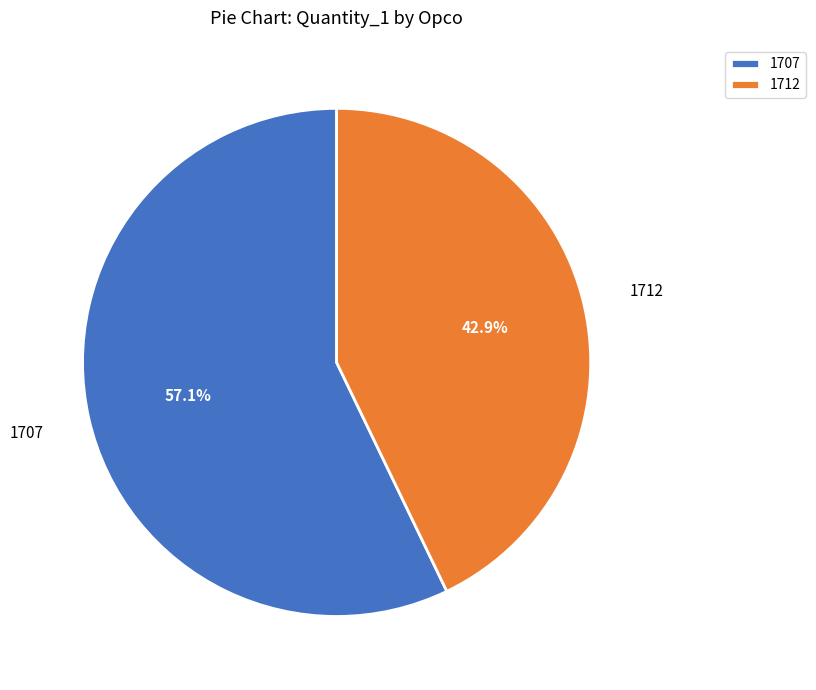

Is 1707 the majority of the pie?

Yes